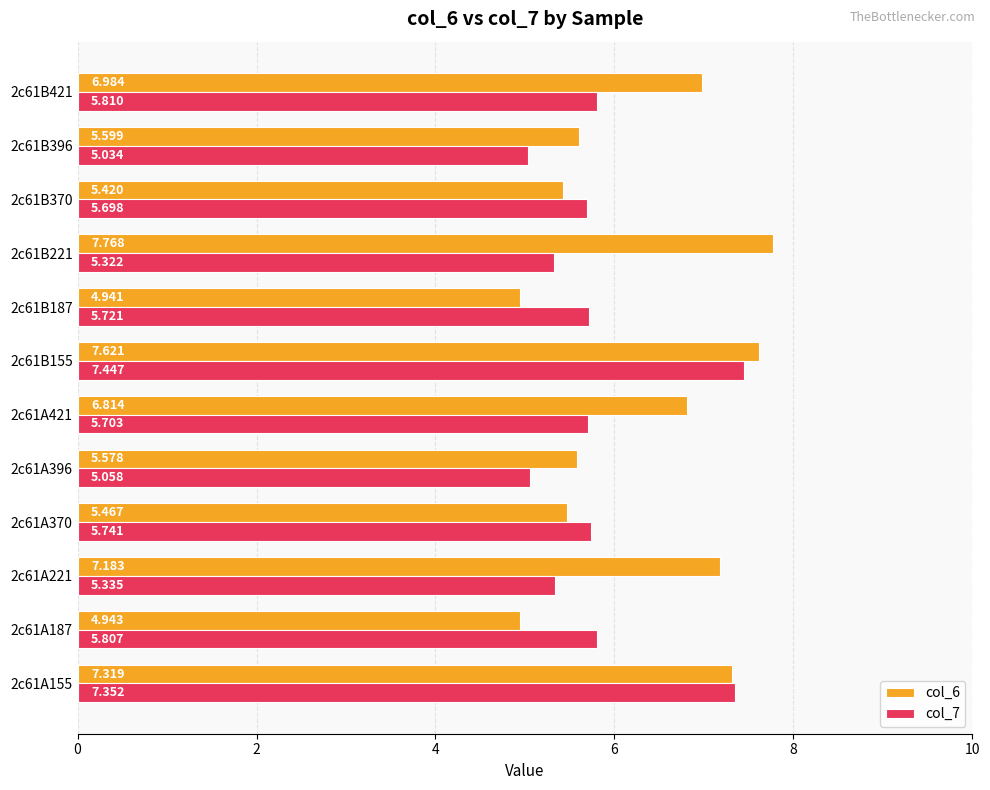

List the series in order of their peak value, highest first.

col_6, col_7